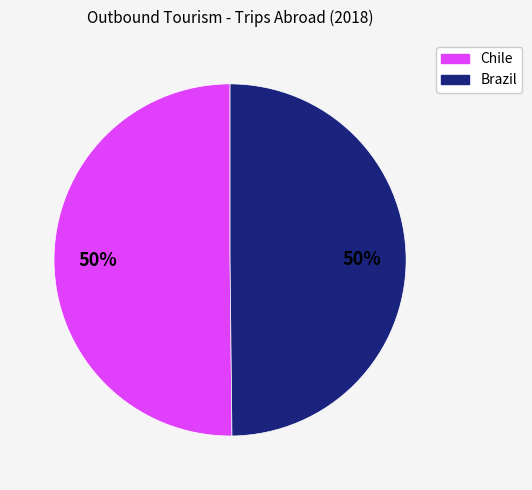

To the nearest percent, what is the difference between the largest and smallest slice percentages?

0%